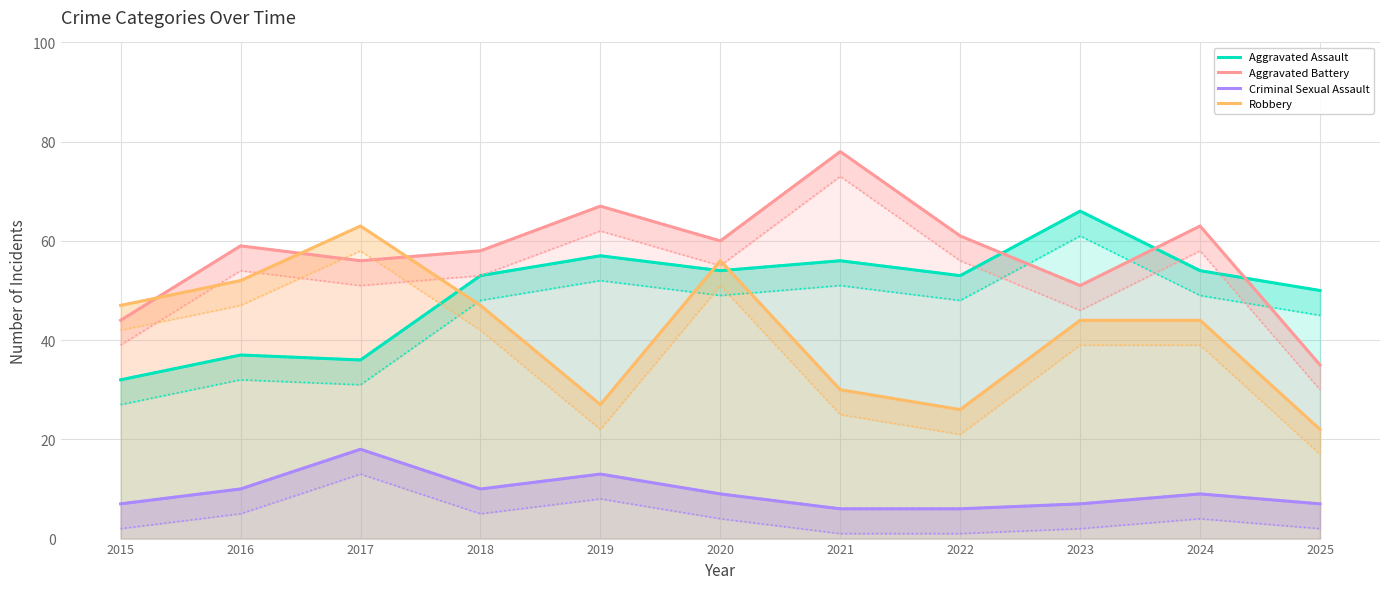

Reading left to right, extract all data points from this chart.

Aggravated Assault: 32	37	36	53	57	54	56	53	66	54	50
Aggravated Battery: 44	59	56	58	67	60	78	61	51	63	35
Criminal Sexual Assault: 7	10	18	10	13	9	6	6	7	9	7
Robbery: 47	52	63	47	27	56	30	26	44	44	22